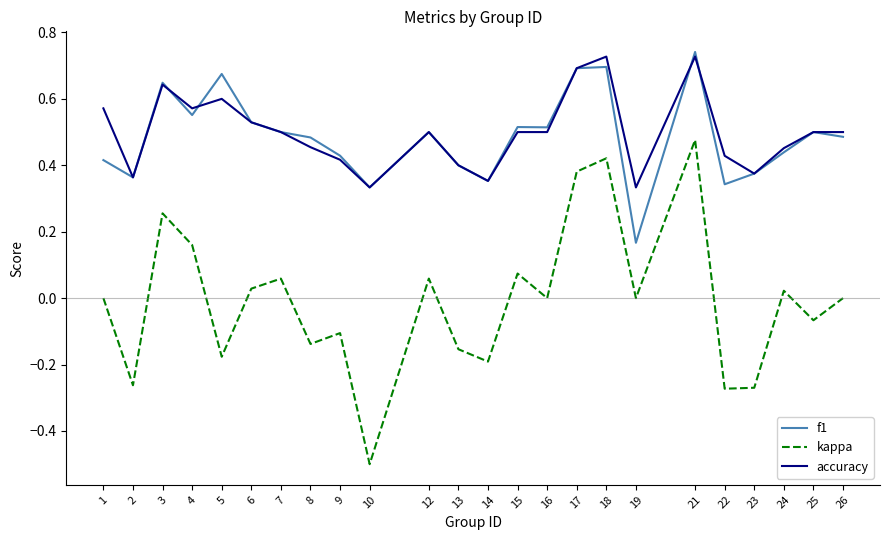

True or false: accuracy and f1 intersect in this chart.

True